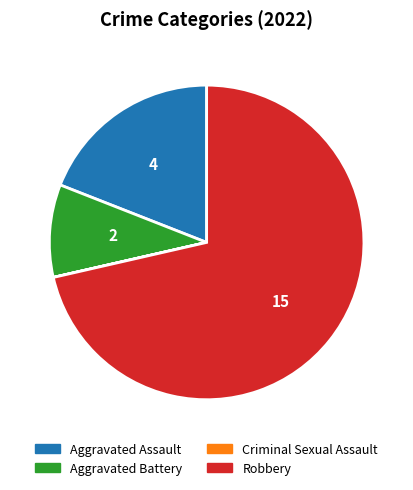

What is the largest slice in the pie chart?

Robbery